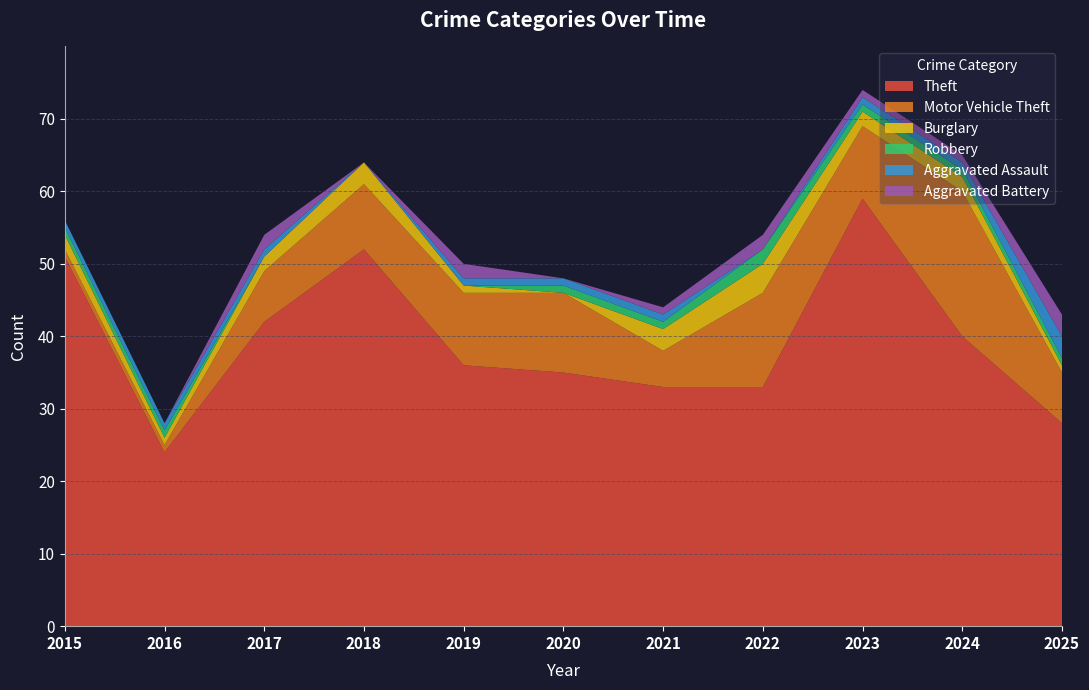

Reading left to right, transcribe all the data shown in this chart.

Theft: 51	24	42	52	36	35	33	33	59	40	28
Motor Vehicle Theft: 1	1	7	9	10	11	5	13	10	20	7
Burglary: 2	1	2	3	1	0	3	4	2	2	1
Robbery: 1	1	0	0	0	1	1	2	1	1	1
Aggravated Assault: 1	1	1	0	1	1	1	0	1	1	3
Aggravated Battery: 0	0	2	0	2	0	1	2	1	1	3